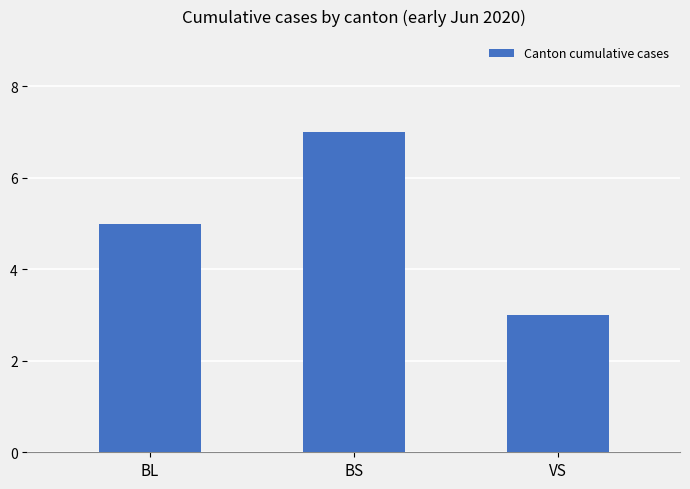

Reading left to right, transcribe all the data shown in this chart.

5	7	3